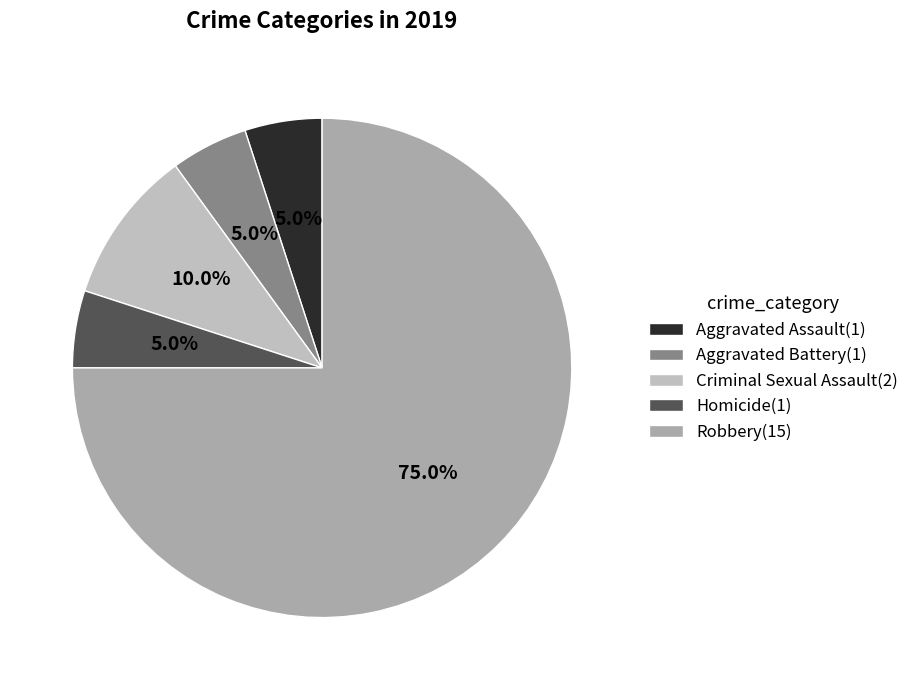

Is the sum of Robbery and Homicide greater than half?

Yes